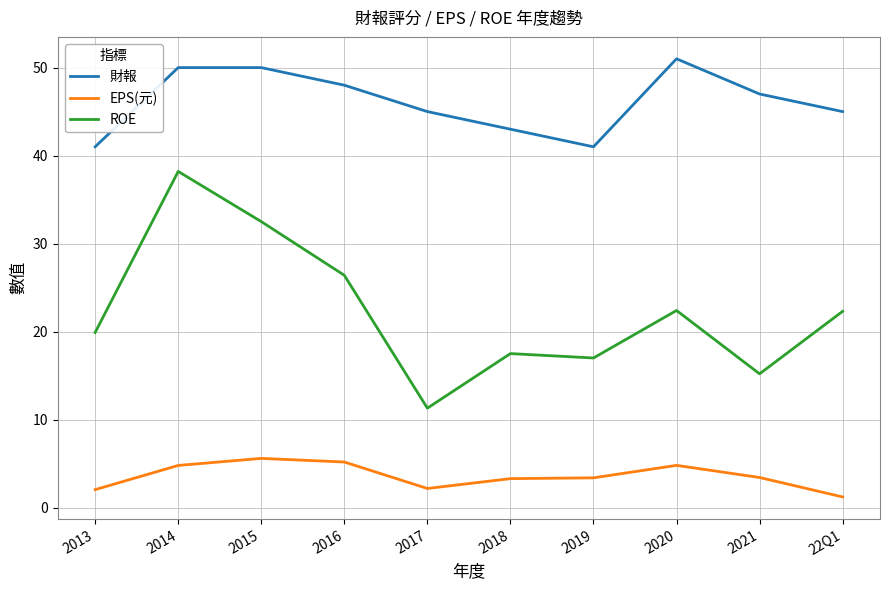

In ROE, how many points are higher than both neighbors (excluding endpoints)?

3